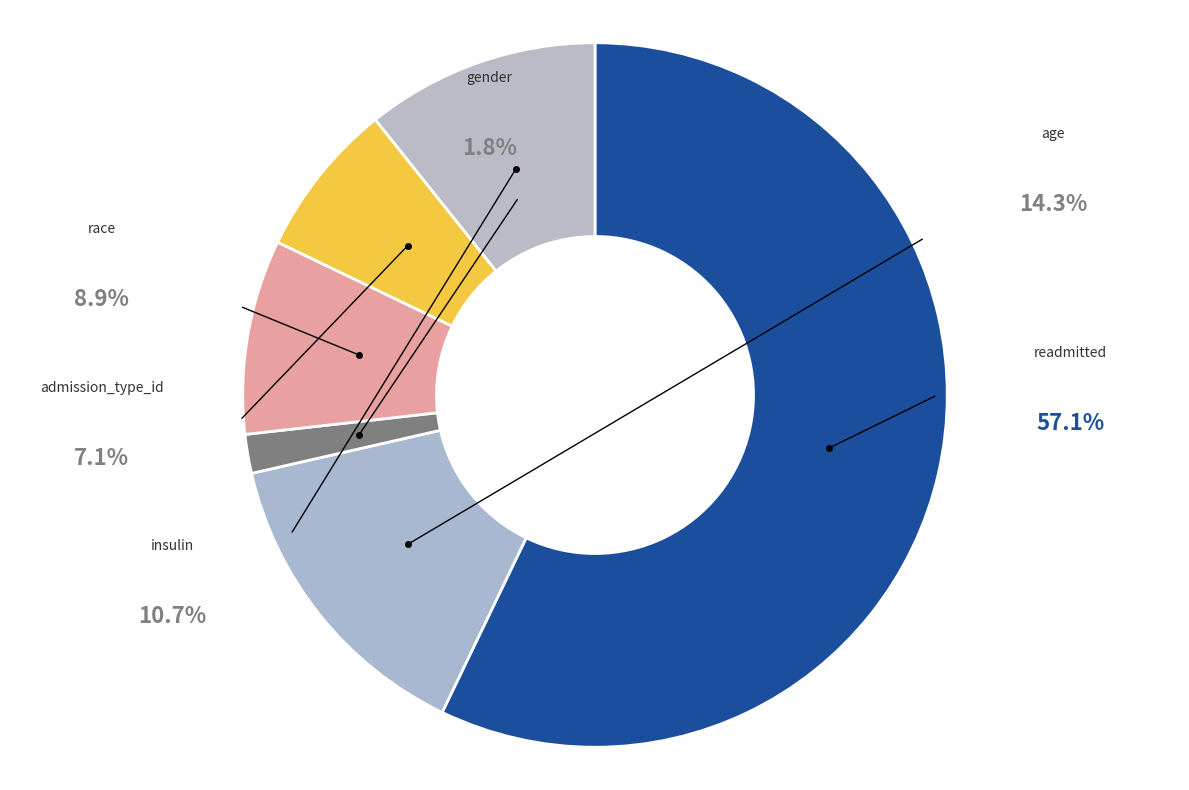

The insulin slice represents 1% of the pie. True or false?

False